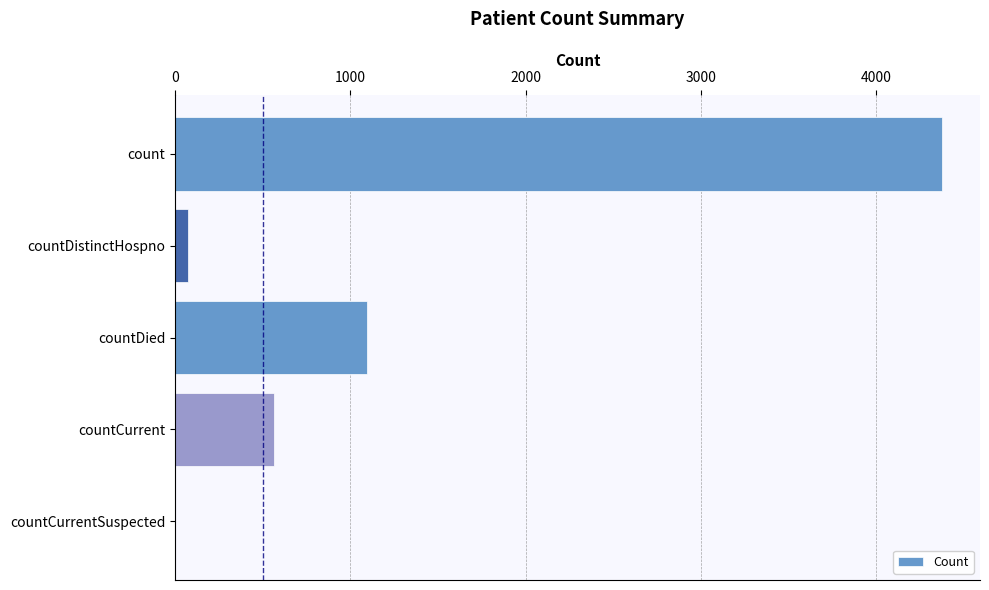

What is the maximum value shown in the chart?

4372